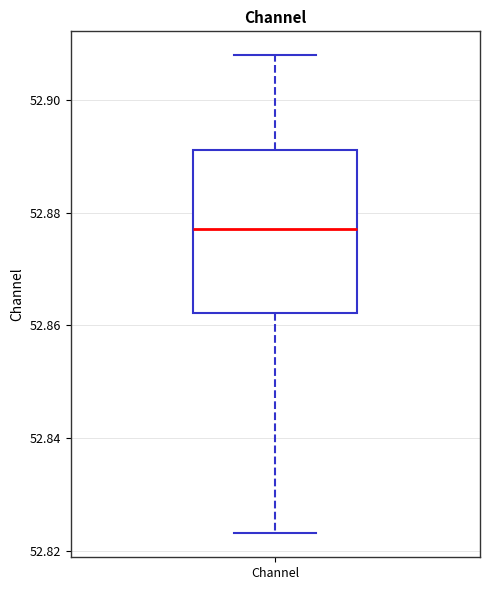

Read this box plot against the y-axis: the position of the median line, the range covered by the box, and the ends of both whiskers. The values are not printed on the chart, so give them approximately, as read against the axis.

median 52.878, box 52.862 to 52.892, whiskers 52.824 to 52.908